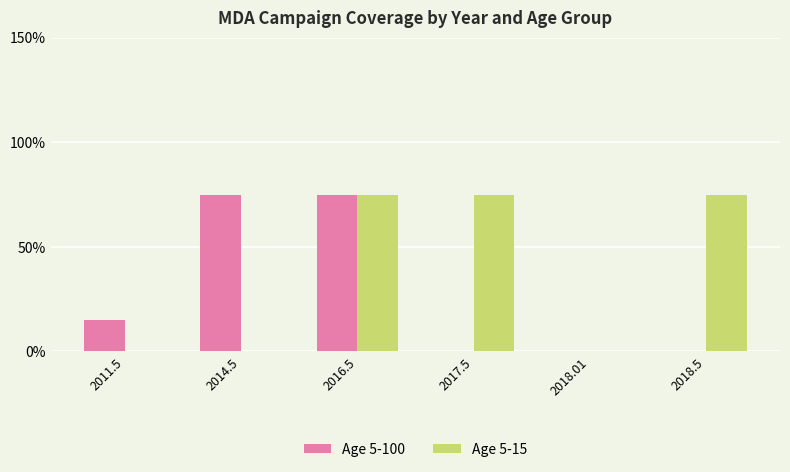

Reading left to right, what are all the values shown in this chart?

Age 5-100: 0.1	0.8	0.8	0.0	0.0	0.0
Age 5-15: 0.0	0.0	0.8	0.8	0.0	0.8